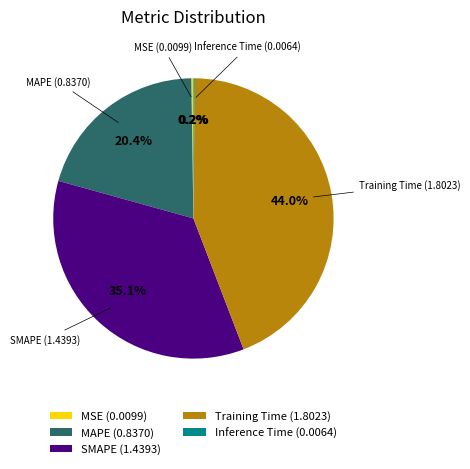

The MAPE slice represents 20% of the pie. True or false?

True